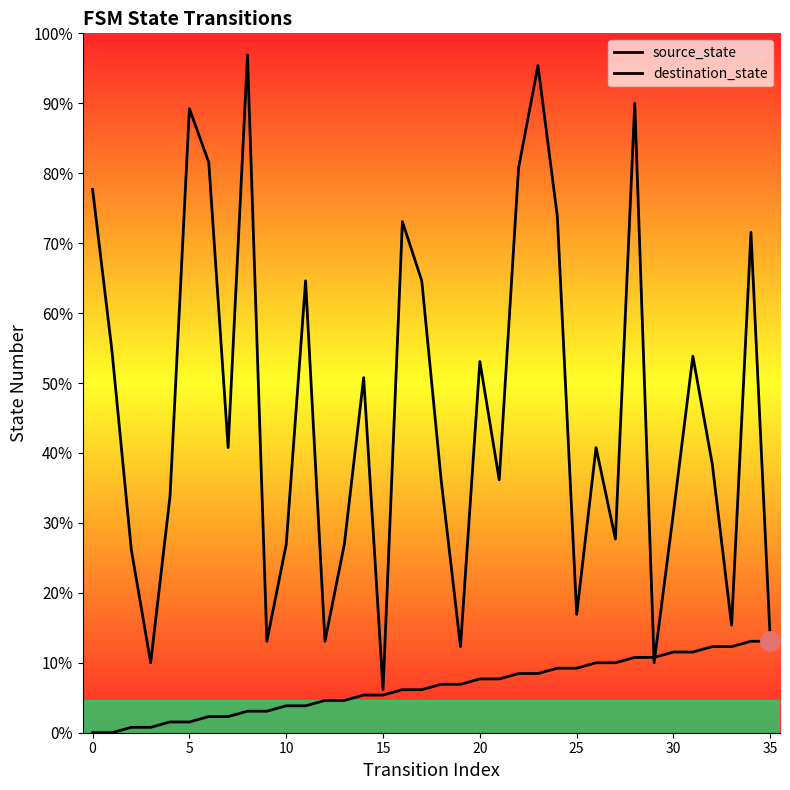

Is it true that source_state equals -8 at 0?

False